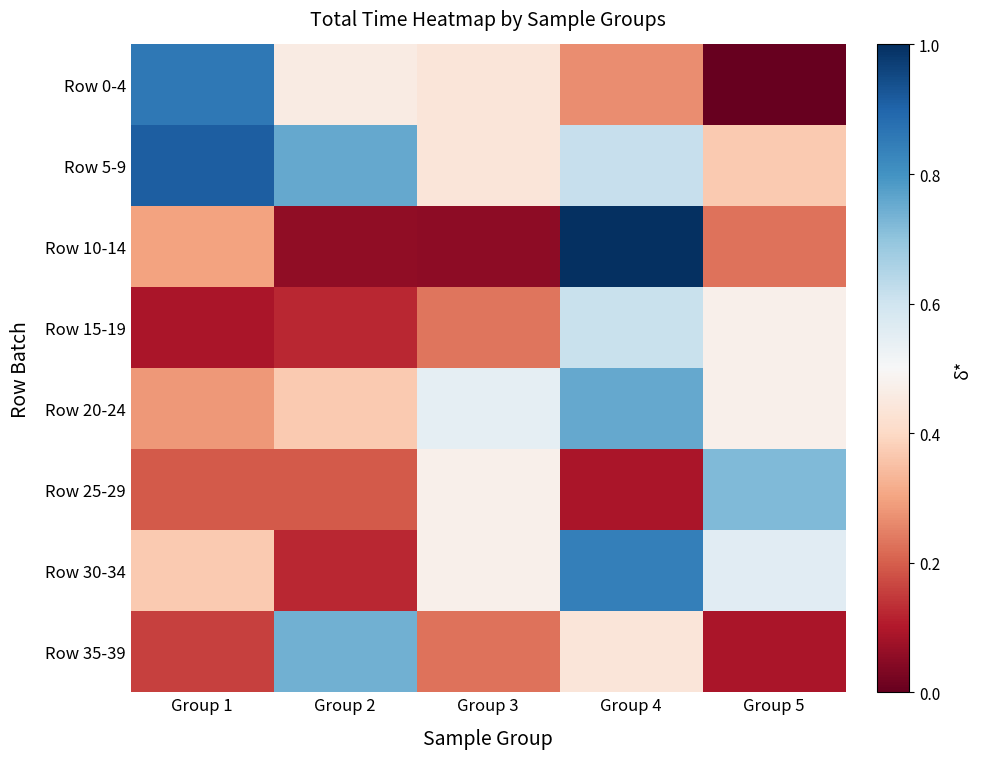

Rank the series at Group 3 from highest to lowest value.

Row 20-24, Row 30-34, Row 25-29, Row 5-9, Row 0-4, Row 15-19, Row 35-39, Row 10-14